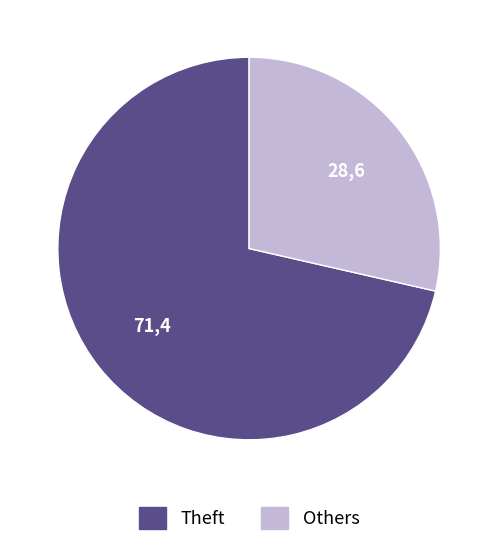

Is there any slice that represents more than half of the pie?

Yes